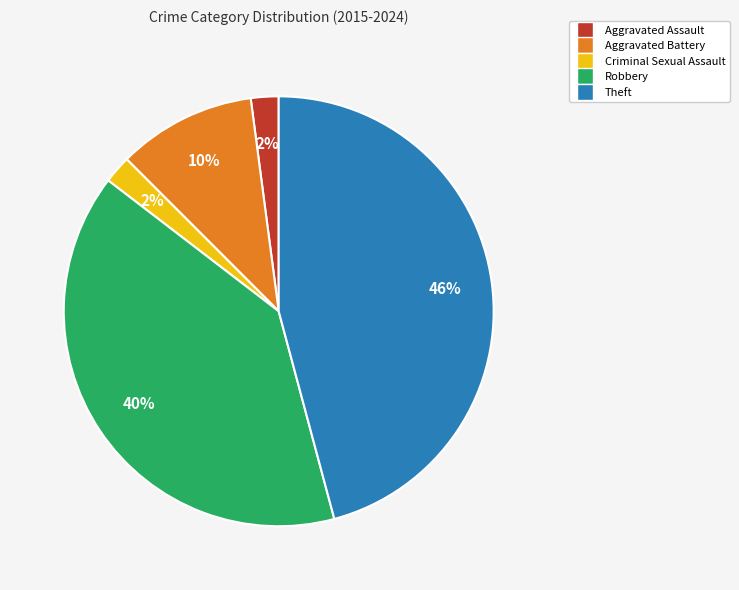

Which category has the biggest portion of the pie?

Theft